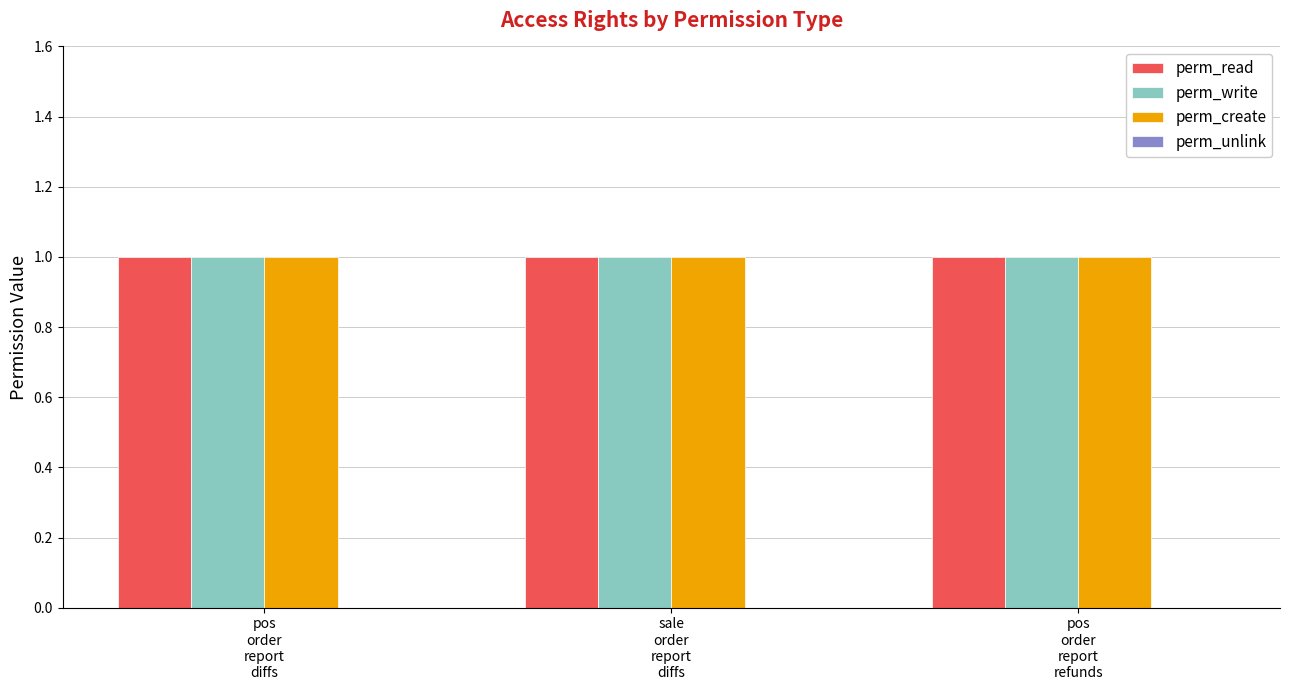

At pos
order
report
refunds, list the series in order from largest to smallest.

perm_read, perm_write, perm_create, perm_unlink